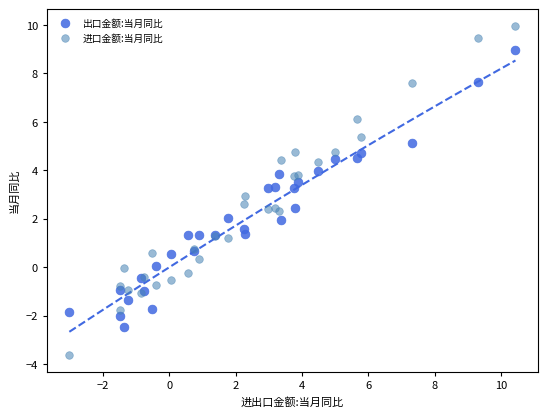

What is the X range (max minus min) for the scatter plot?

13.4